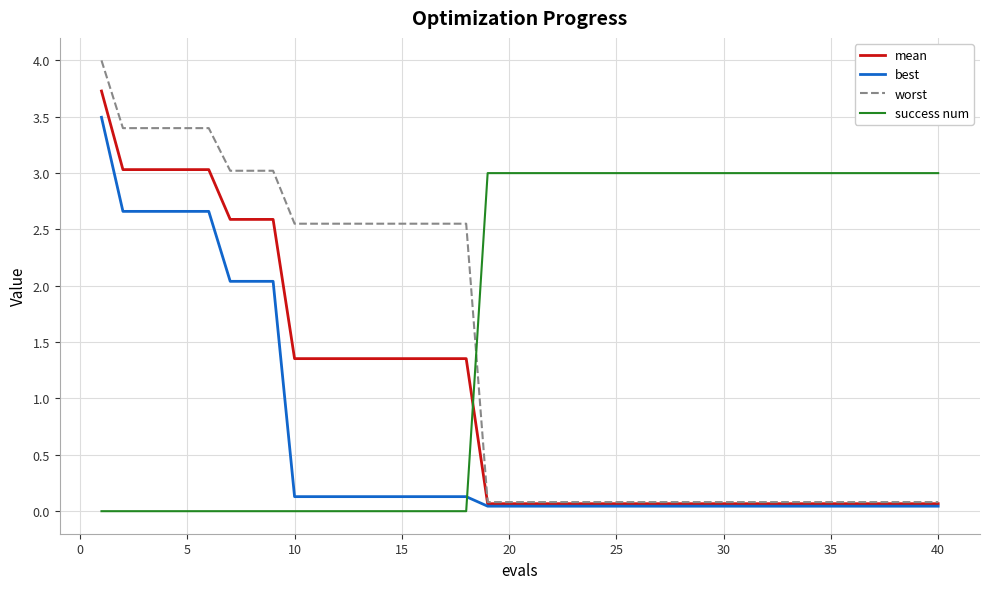

How many times do success num and worst cross each other?

1